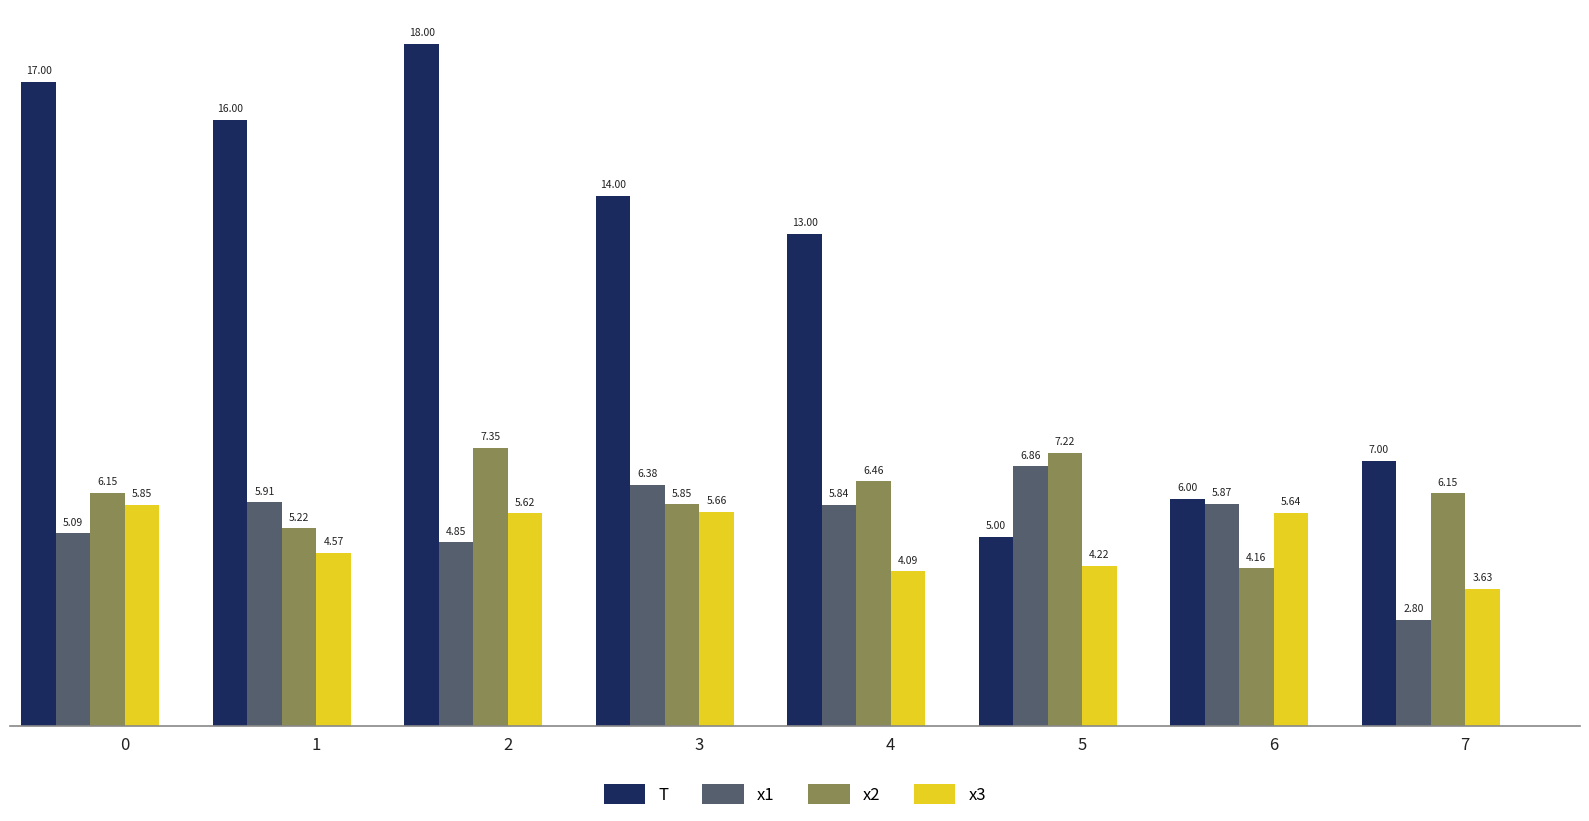

What is the sum of the x3 values at 4 and 5?

8.3